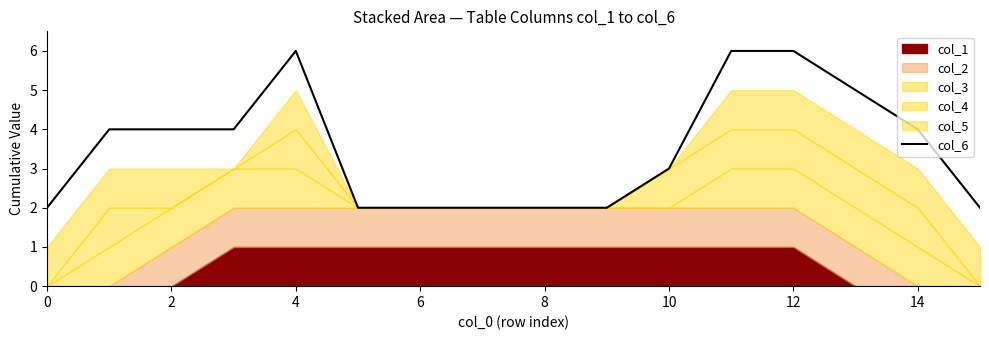

True or false: col_6 has a value of 2 at 6.

True